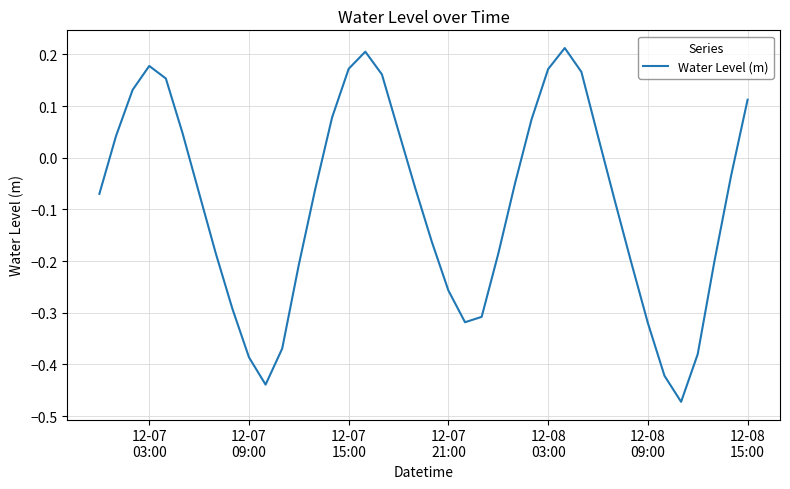

Reading left to right, transcribe all the data shown in this chart.

-0.1	0.0	0.1	0.2	0.2	0.0	-0.1	-0.2	-0.3	-0.4	-0.4	-0.4	-0.2	-0.1	0.1	0.2	0.2	0.2	0.1	-0.1	-0.2	-0.3	-0.3	-0.3	-0.2	-0.1	0.1	0.2	0.2	0.2	0.0	-0.1	-0.2	-0.3	-0.4	-0.5	-0.4	-0.2	-0.0	0.1